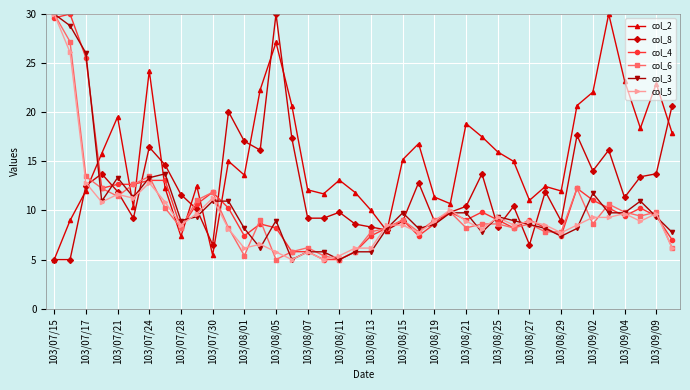

Which series has the largest total across all categories?

col_2